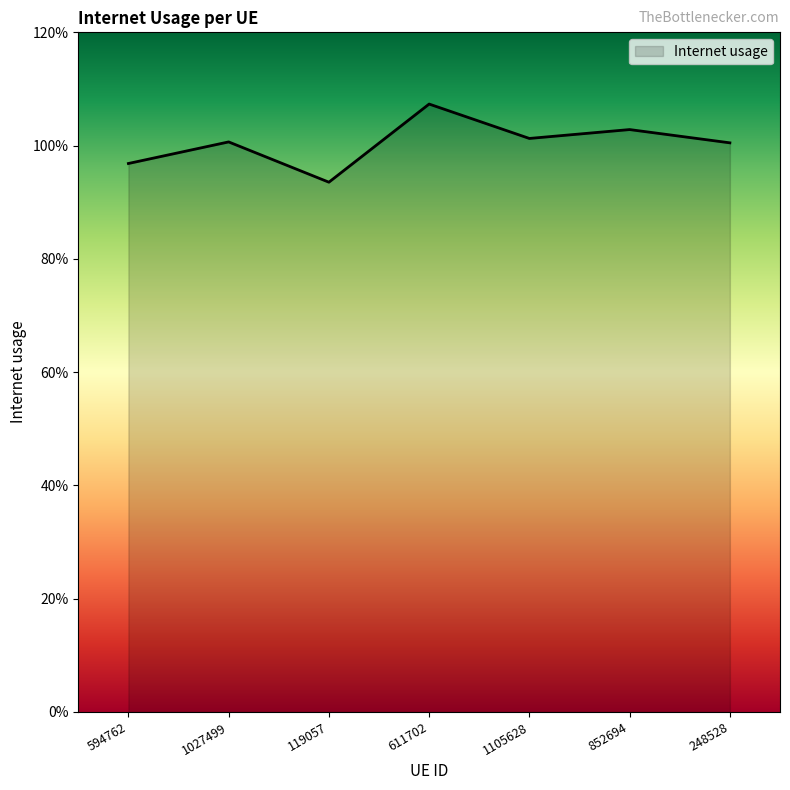

Does the chart display data point markers on the line(s)?

No